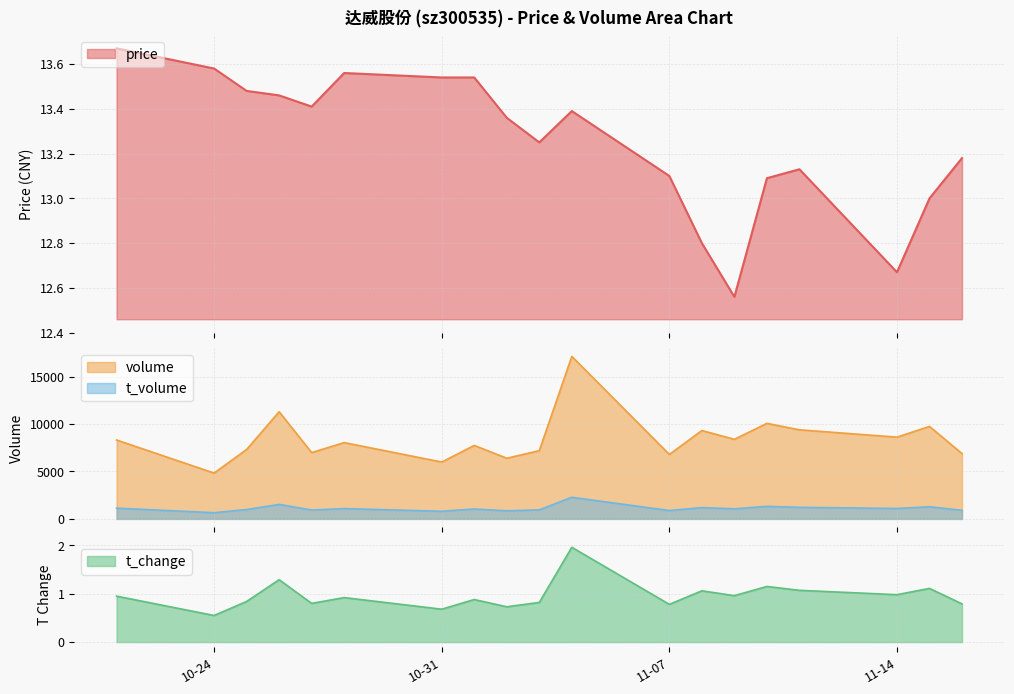

True or false: volume has a value of 5997.0 at 2022-10-31.

True